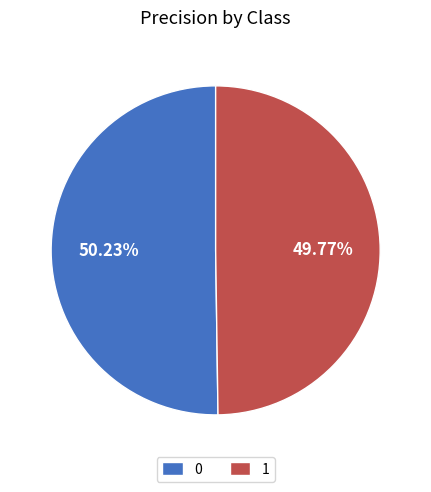

How much of the chart is everything except 1?

50.2%